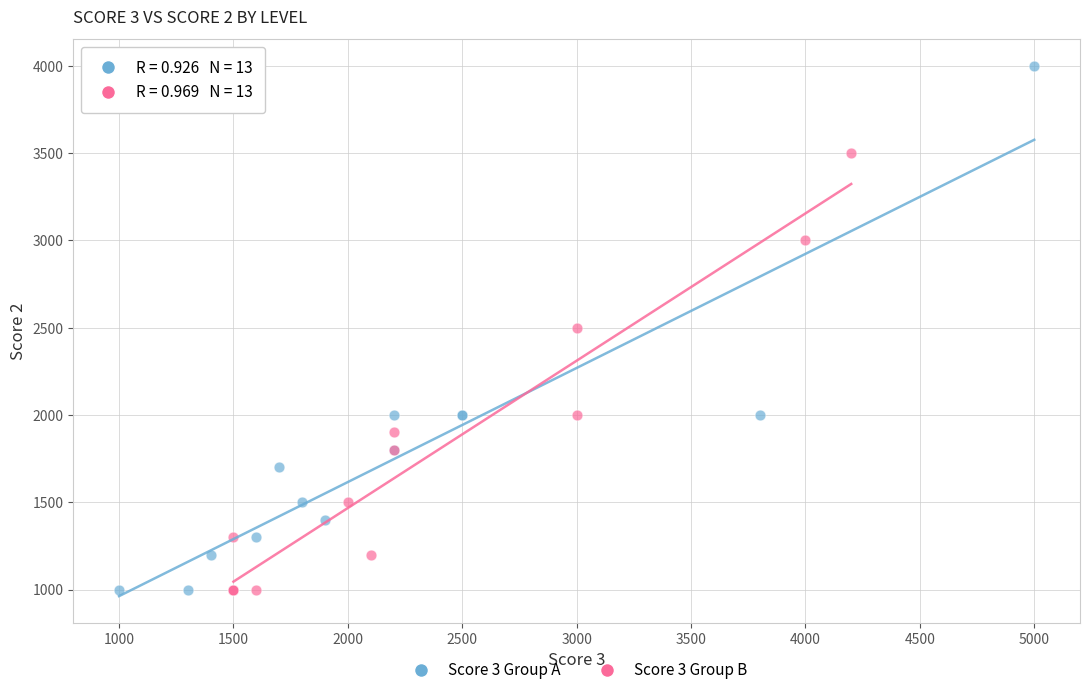

Which series reaches the maximum Y coordinate?

Score 3 Group A